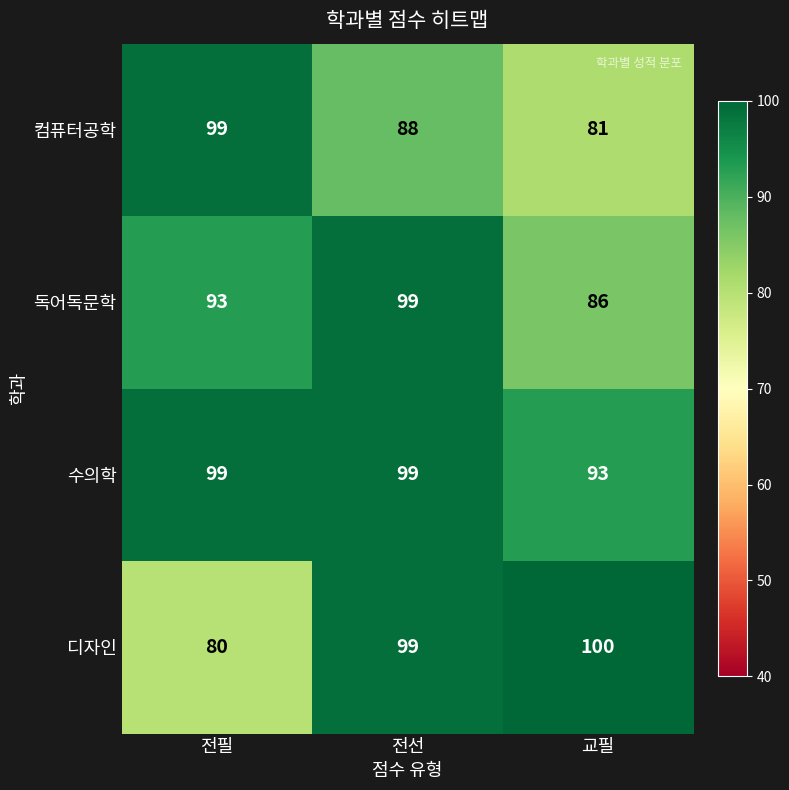

What is the difference between the 컴퓨터공학 values at 교필 and 전선?

7